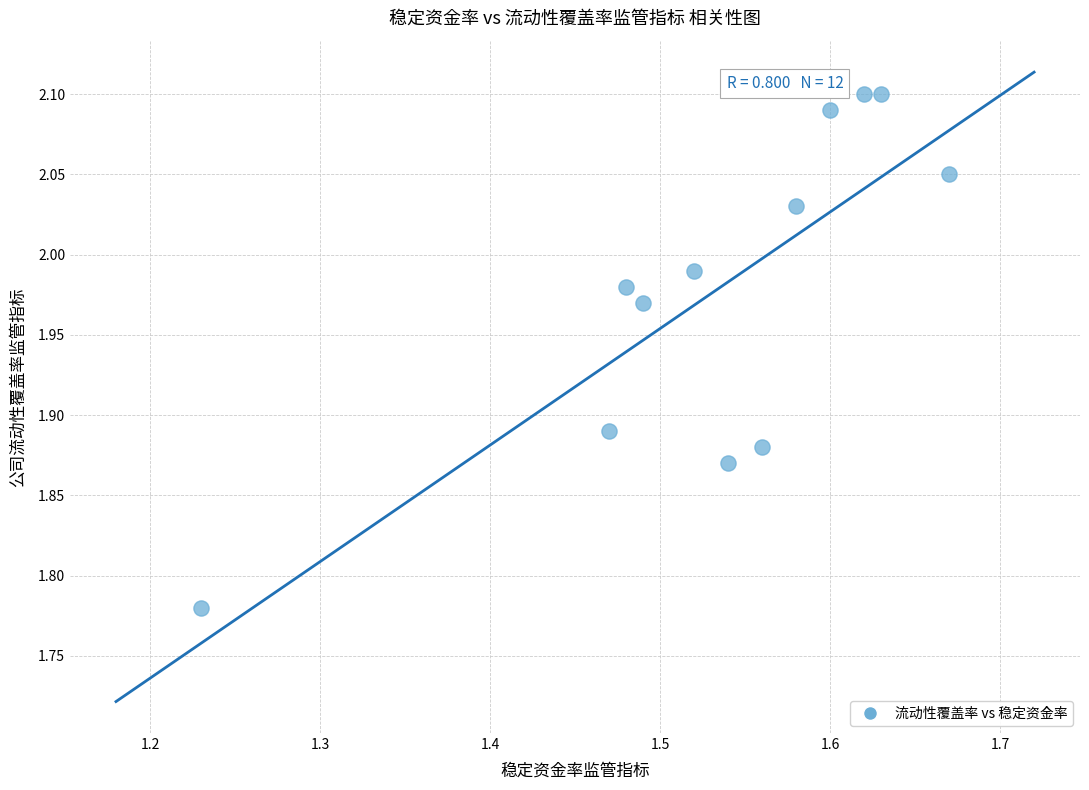

What is the range of Y values (max minus min)?

0.3